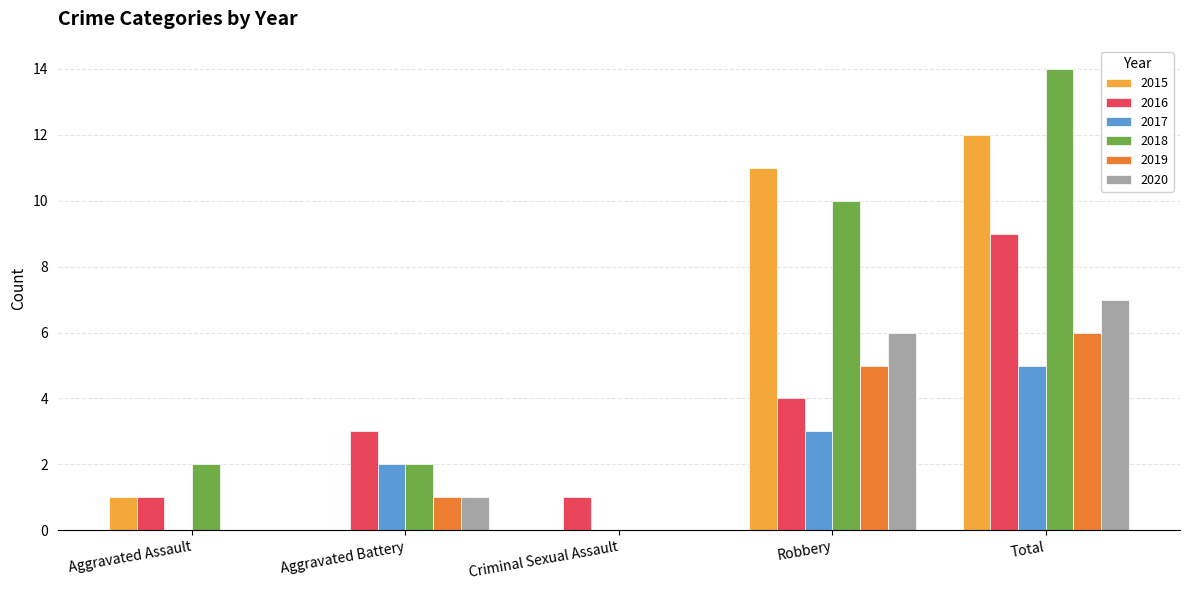

Which series has the largest total across all categories?

2018